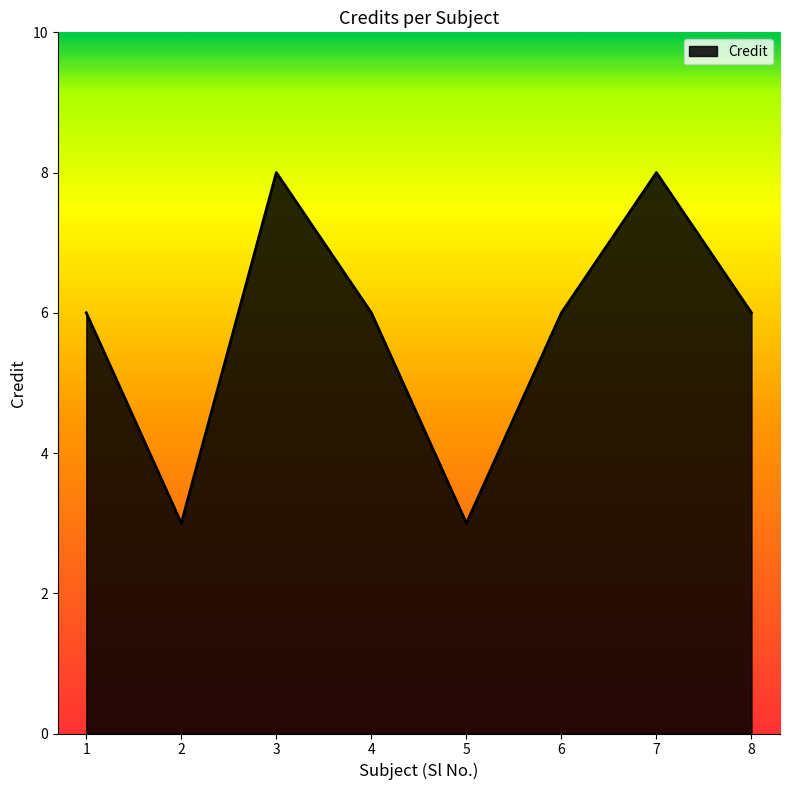

True or false: there are more than 1 points higher than both neighbors.

True